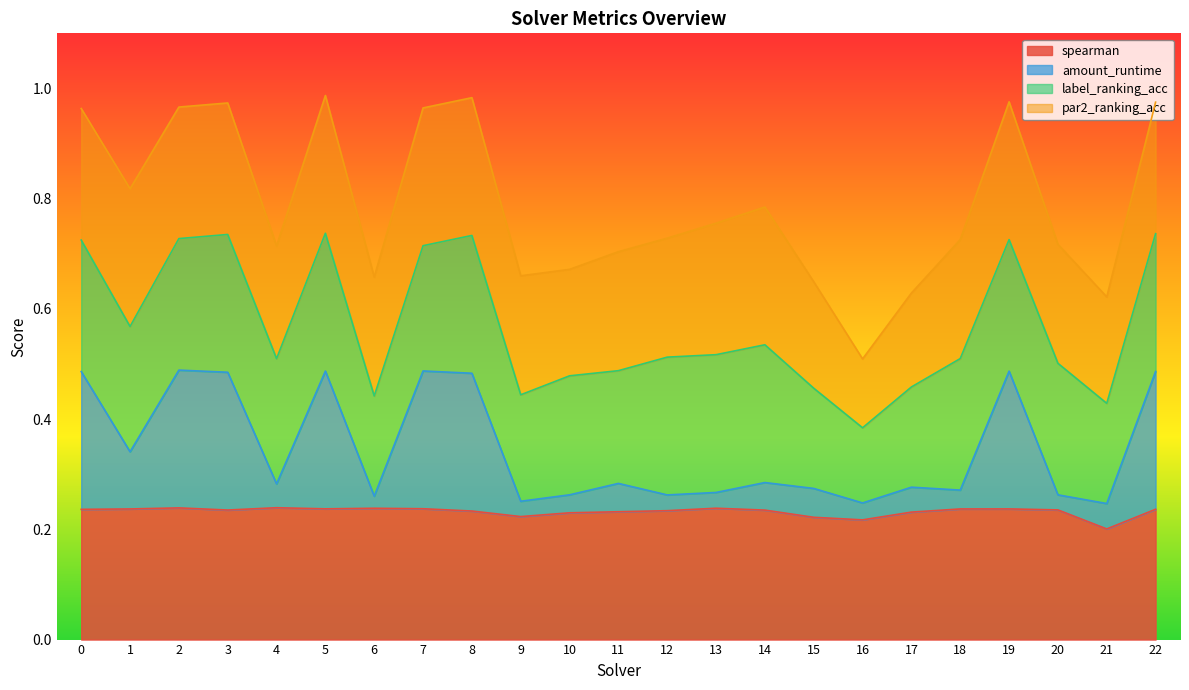

The value of spearman at 16 is 0.1. True or false?

False